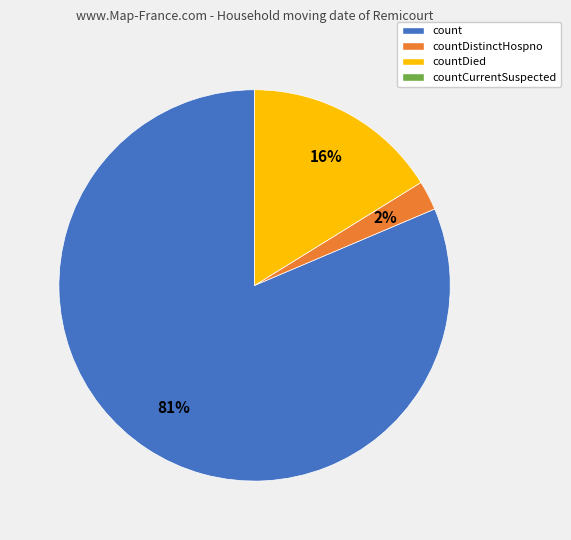

Is there any slice that represents more than half of the pie?

Yes